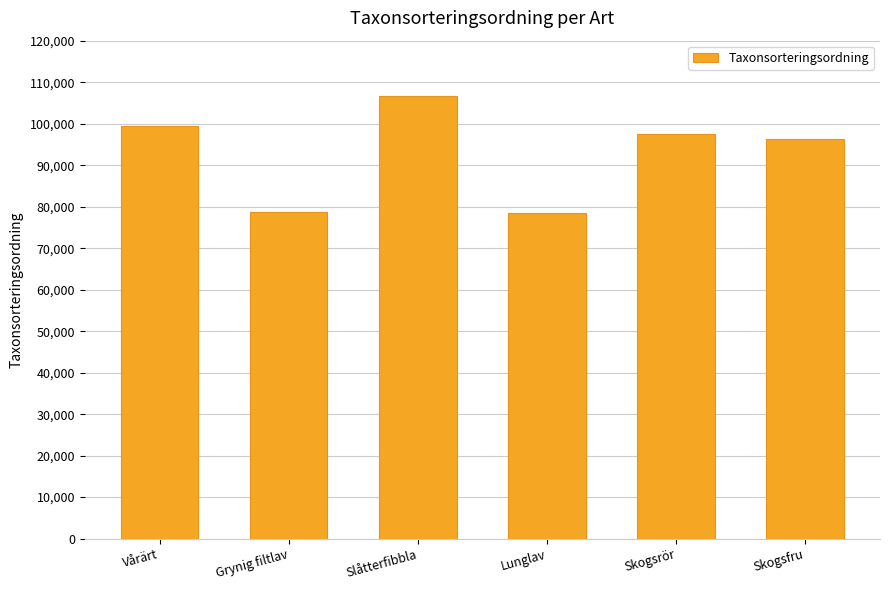

Where is the data nearest to the value 92655?

Skogsfru